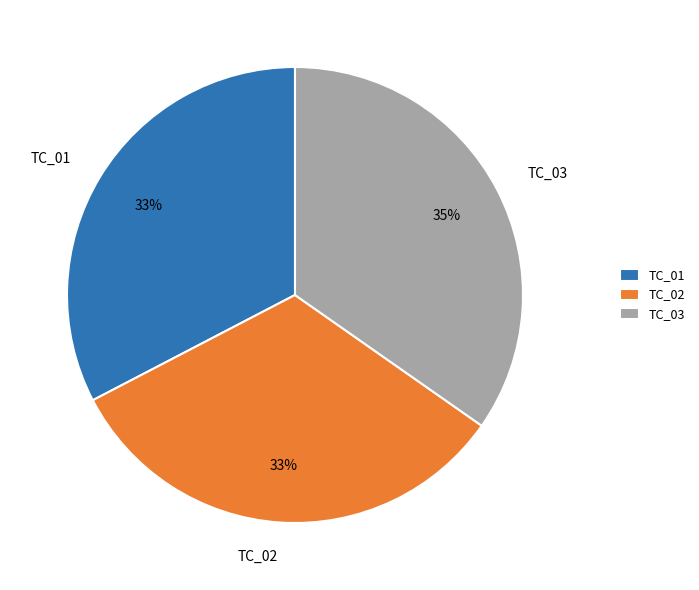

The TC_02 slice represents 44% of the pie. True or false?

False